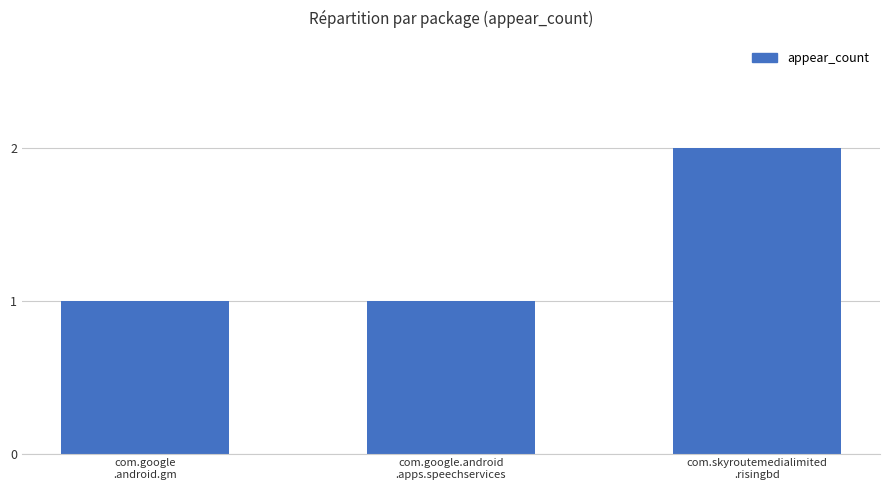

How many data points does each series have?

3